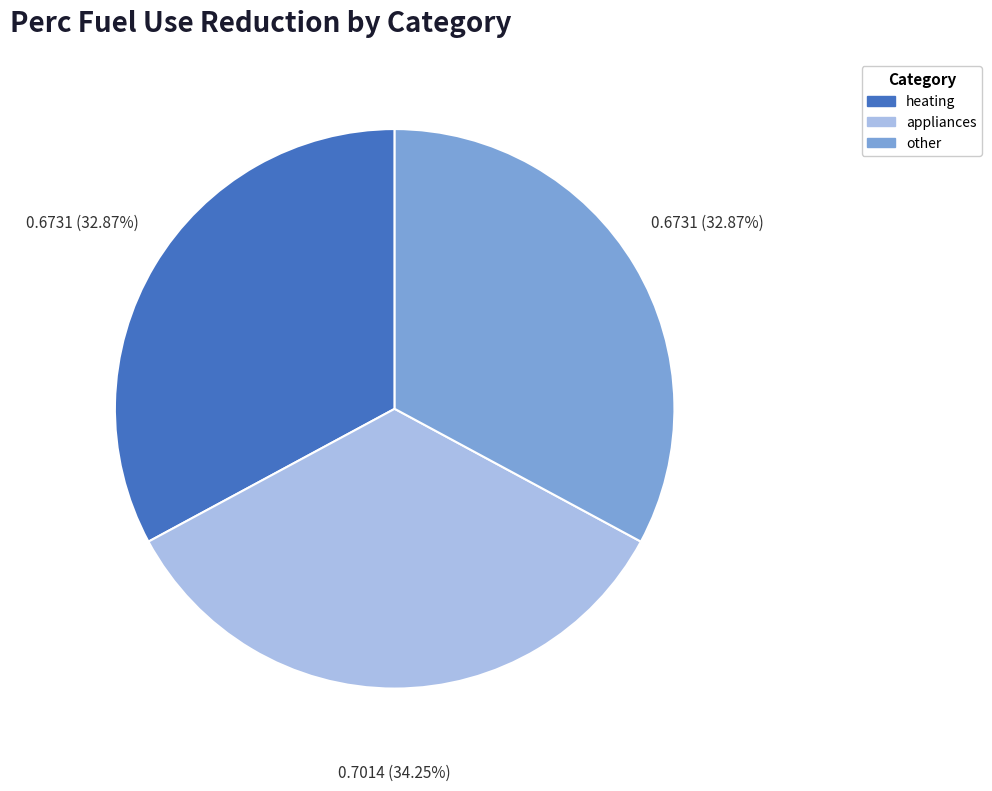

Is the sum of other and appliances greater than half?

Yes